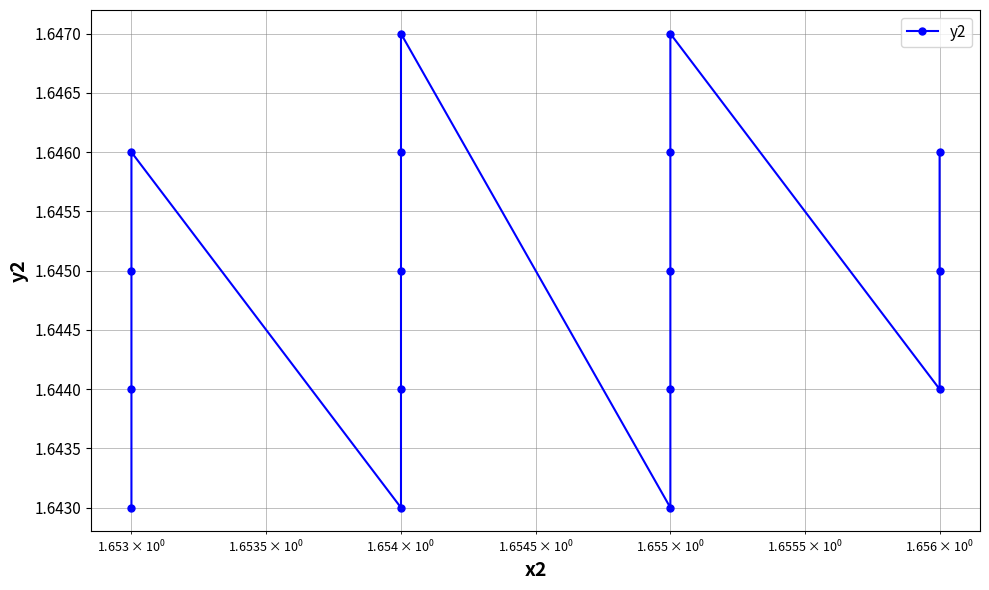

Count the values in the range 1 to 2.

17